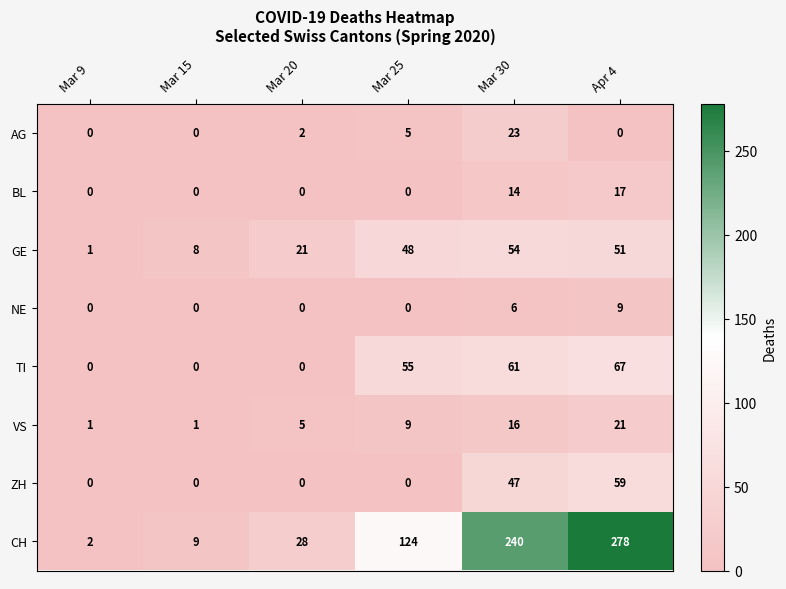

How many BL values are between 0 and 14?

5